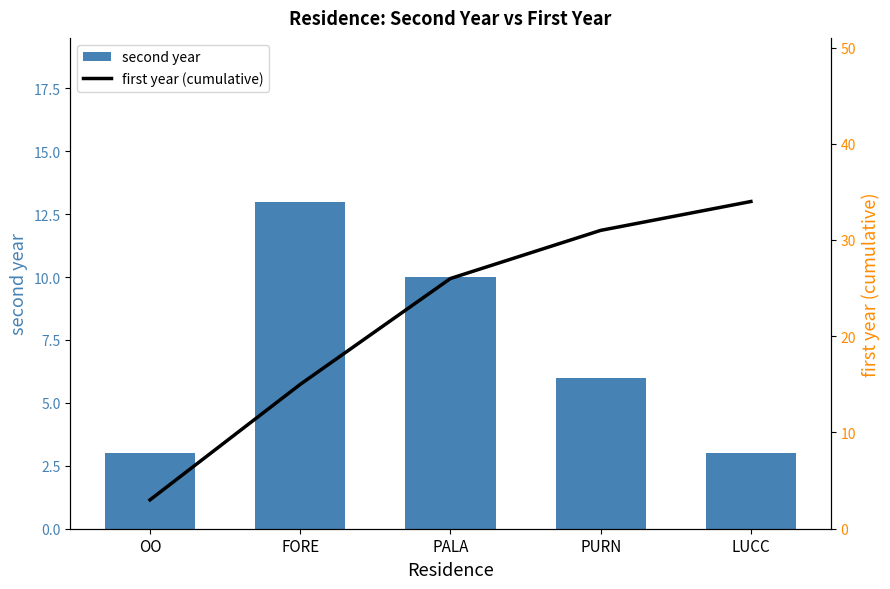

The first year (cumulative) series shows 3 at OO. True or false?

True